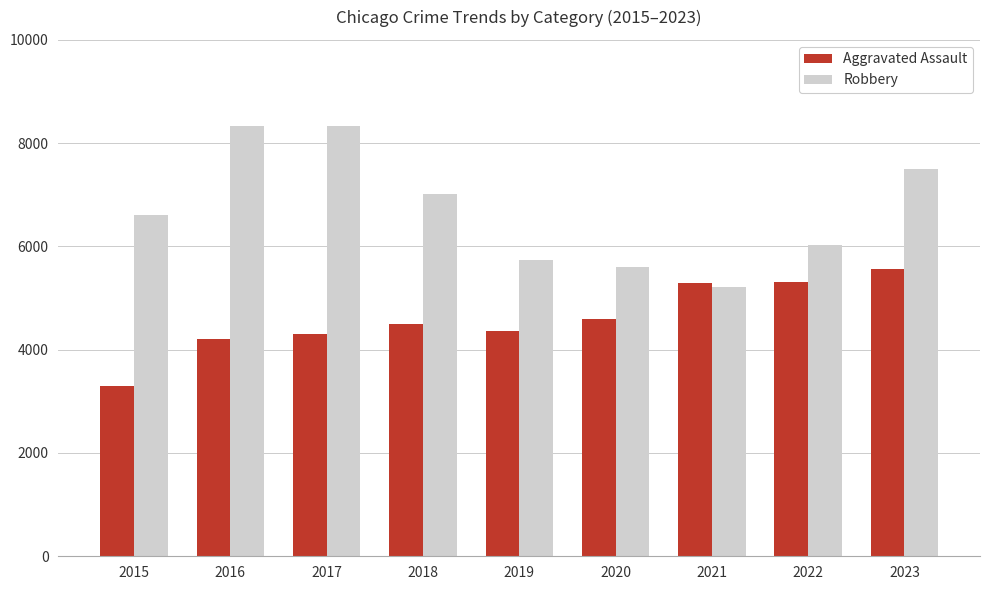

What is the value of the Aggravated Assault bar at the 9th from the left?

5565